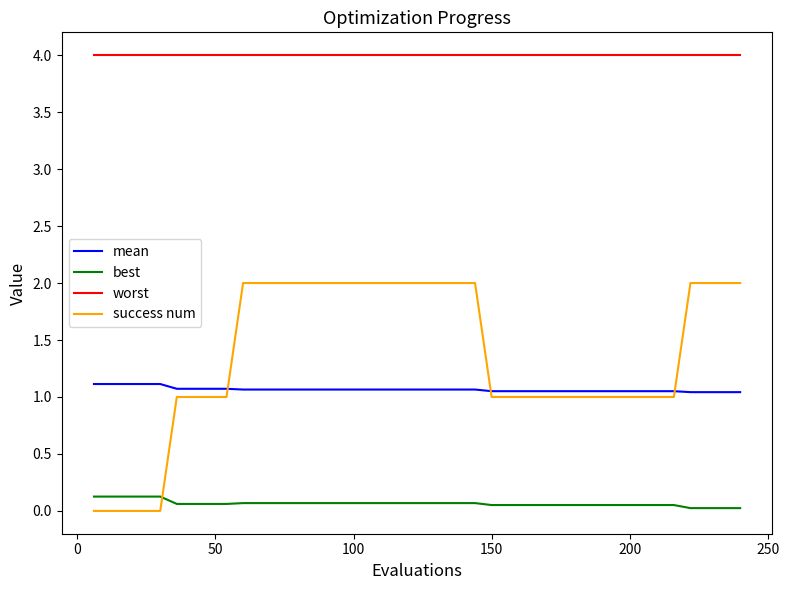

What is the maximum value shown in the chart?

4.0